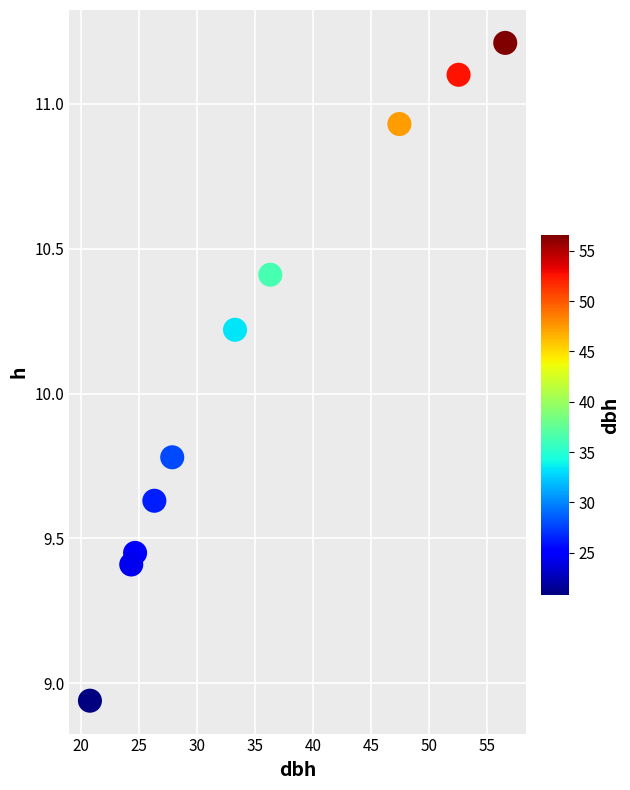

What is the range of X values (max minus min)?

35.8